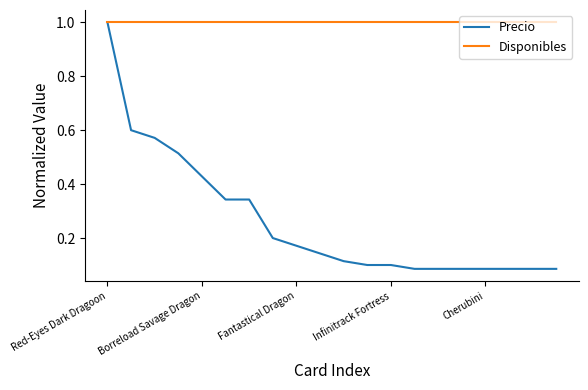

Which series has the largest range (max minus min)?

Precio